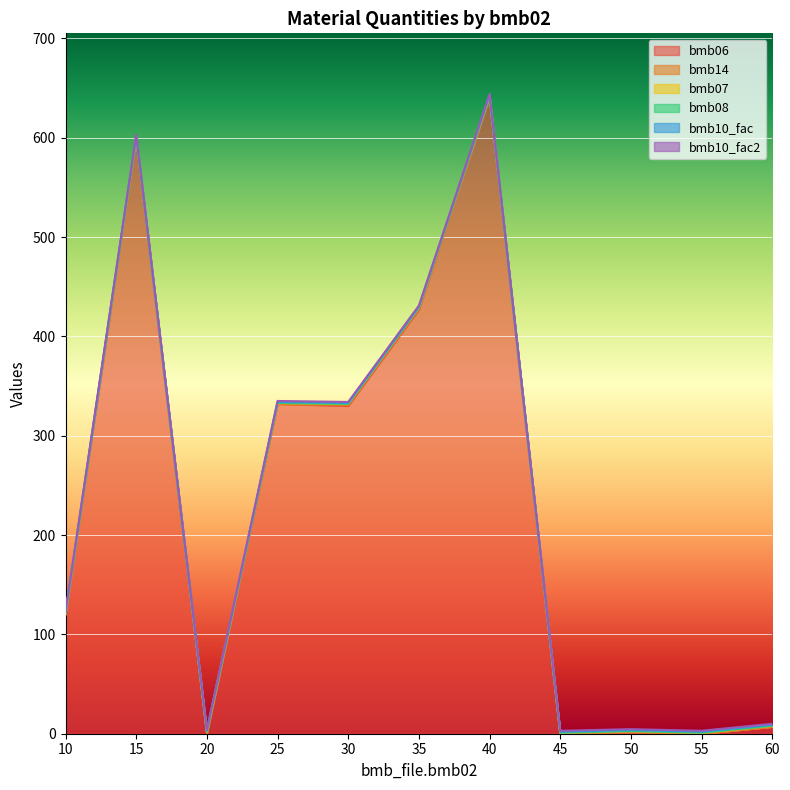

How many values in the bmb14 series exceed 0?

4